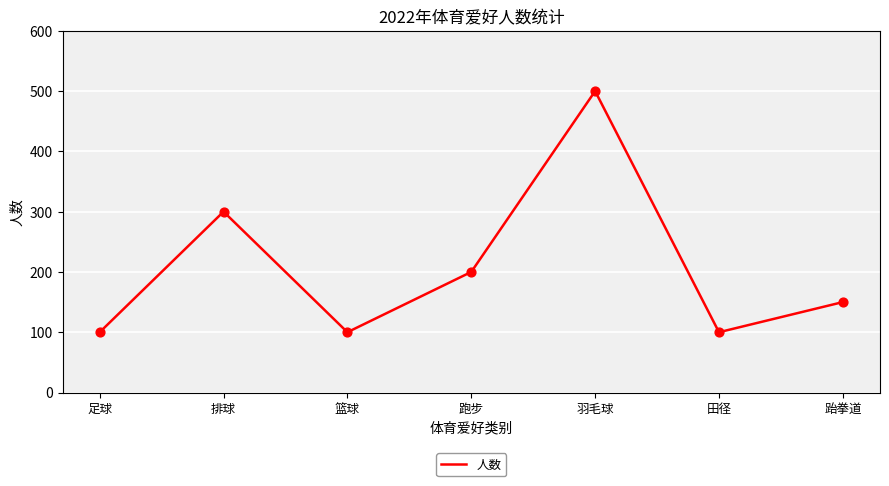

What is the ratio of the value at 足球 to the value at 篮球?

1.0